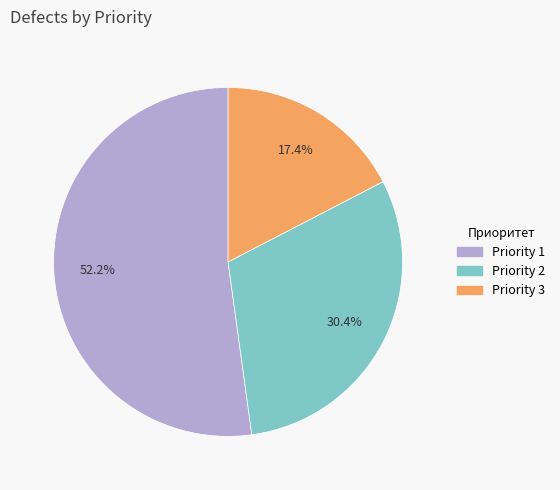

What is the largest slice in the pie chart?

Priority 1